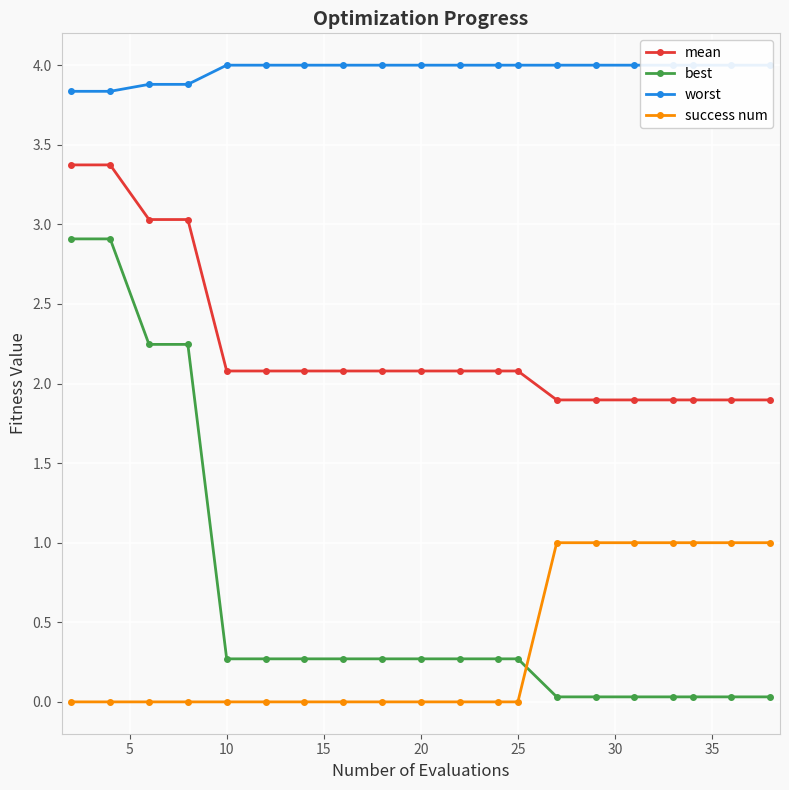

The mean series shows 1.3 at 10. True or false?

False